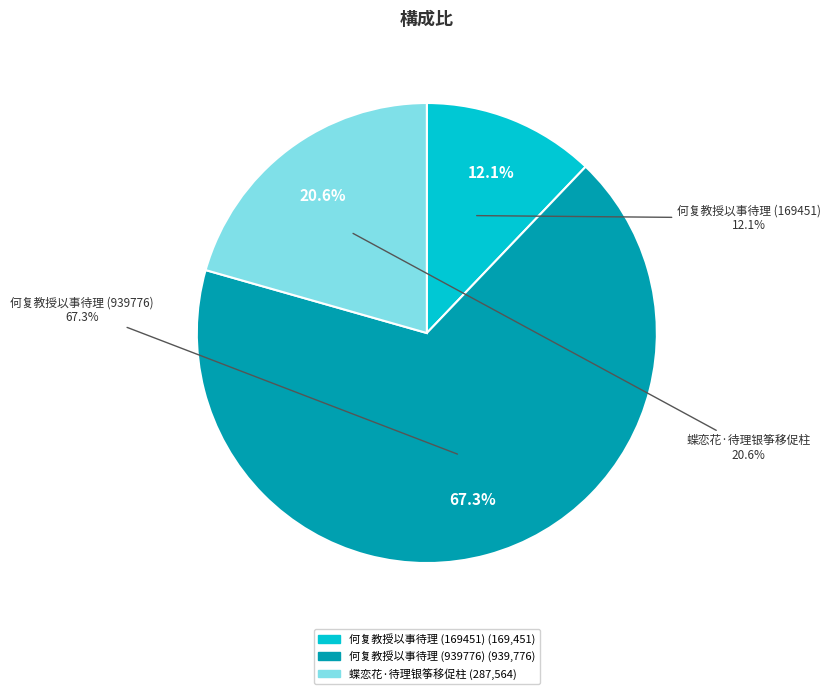

What percentage do 何复教授以事待理 (939776) and 何复教授以事待理 (169451) together represent?

79.4%